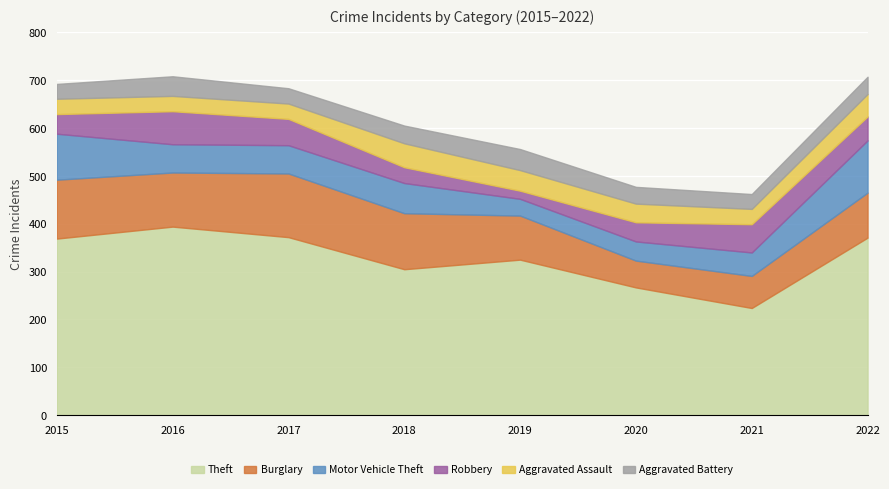

In Theft, how many points are lower than both neighbors (excluding endpoints)?

2